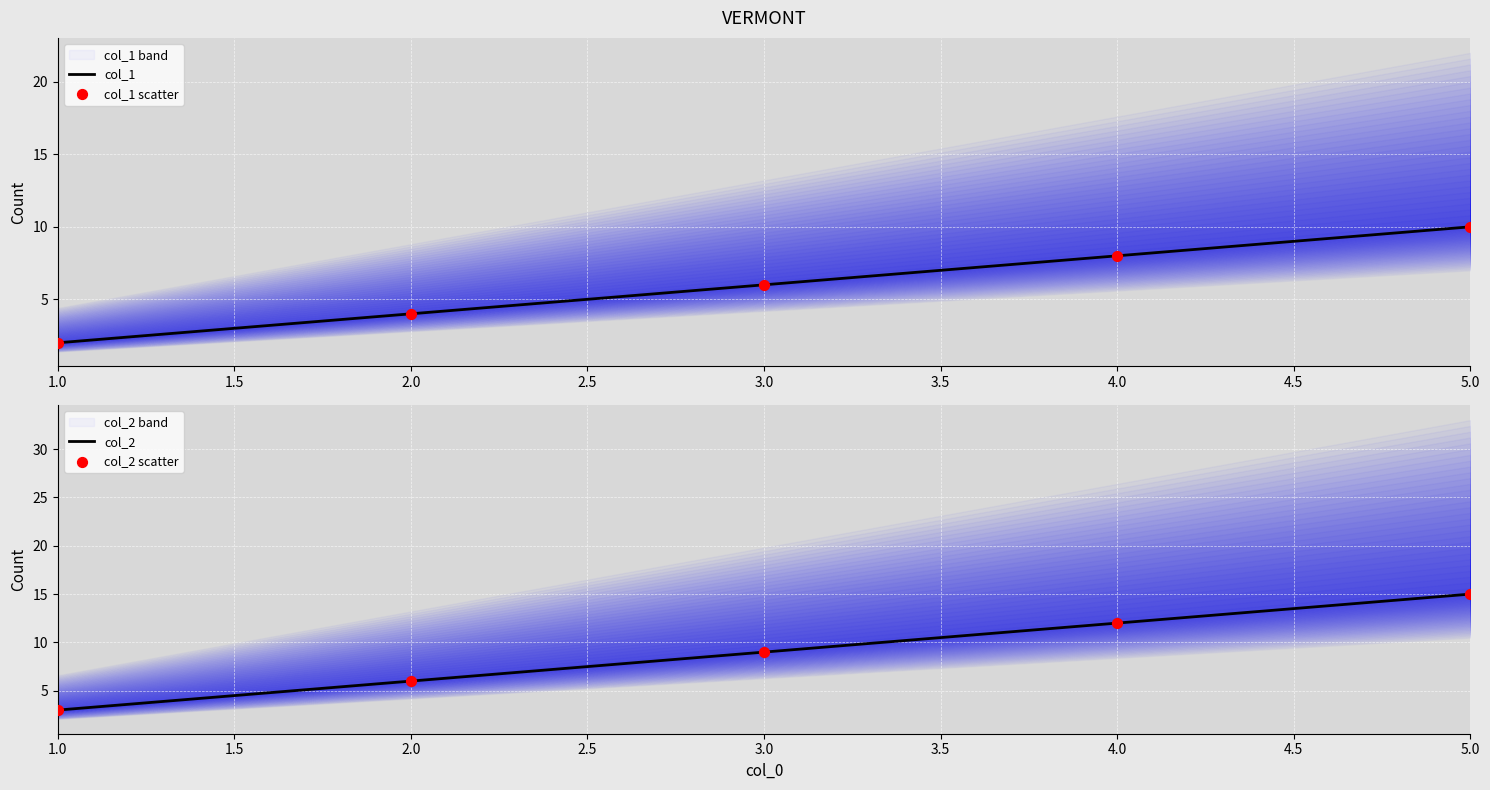

List the labels in order of col_1 value, largest first.

5.0, 4.0, 3.0, 2.0, 1.0